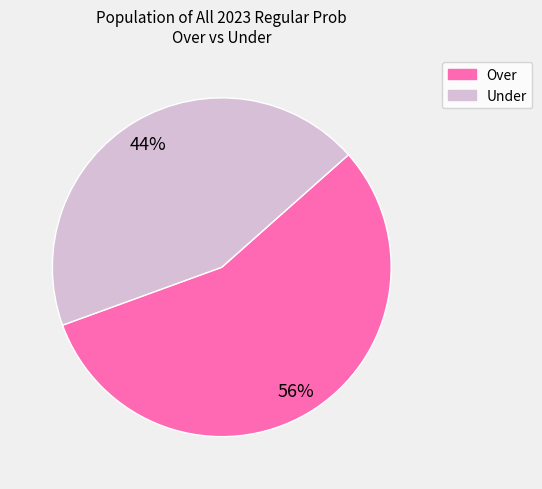

To the nearest percent, what is the difference between the largest and smallest slice percentages?

12%